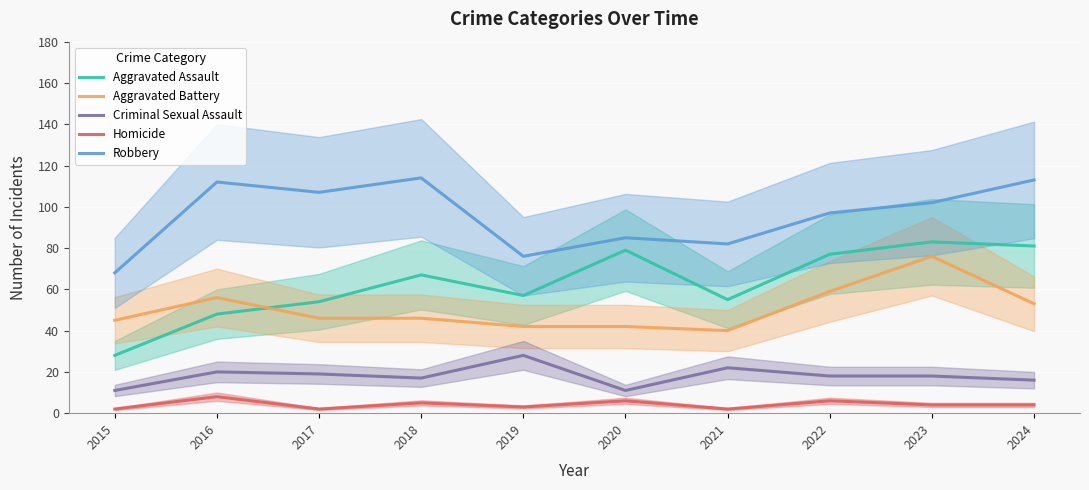

True or false: Criminal Sexual Assault and Aggravated Assault intersect in this chart.

False